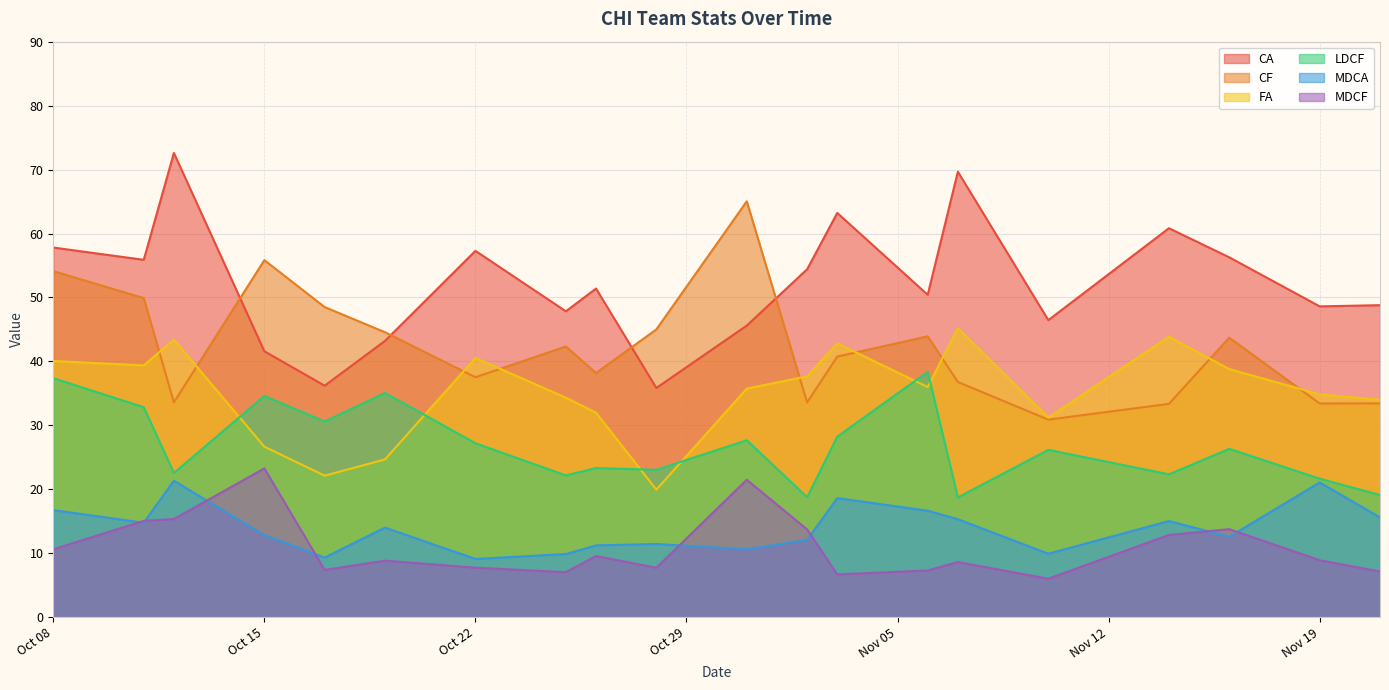

True or false: CA has a value of 17.9 at 2024-10-31.

False